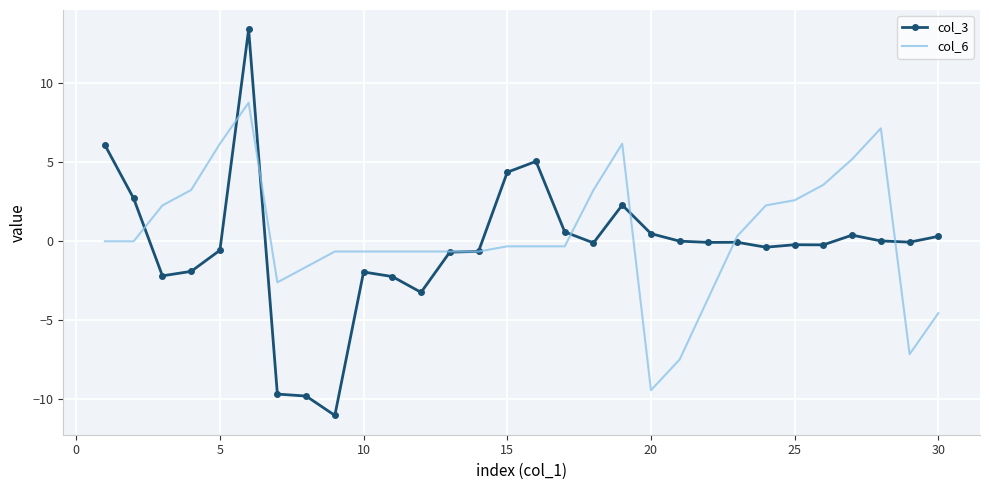

What is the greatest value displayed?

13.4